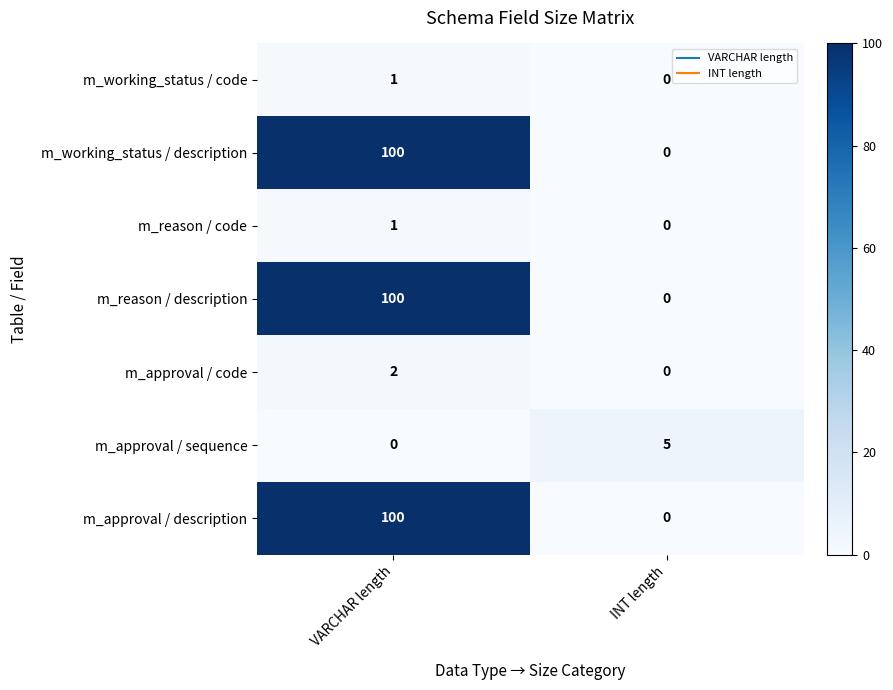

List the labels in order of m_reason / description value, smallest first.

INT length, VARCHAR length